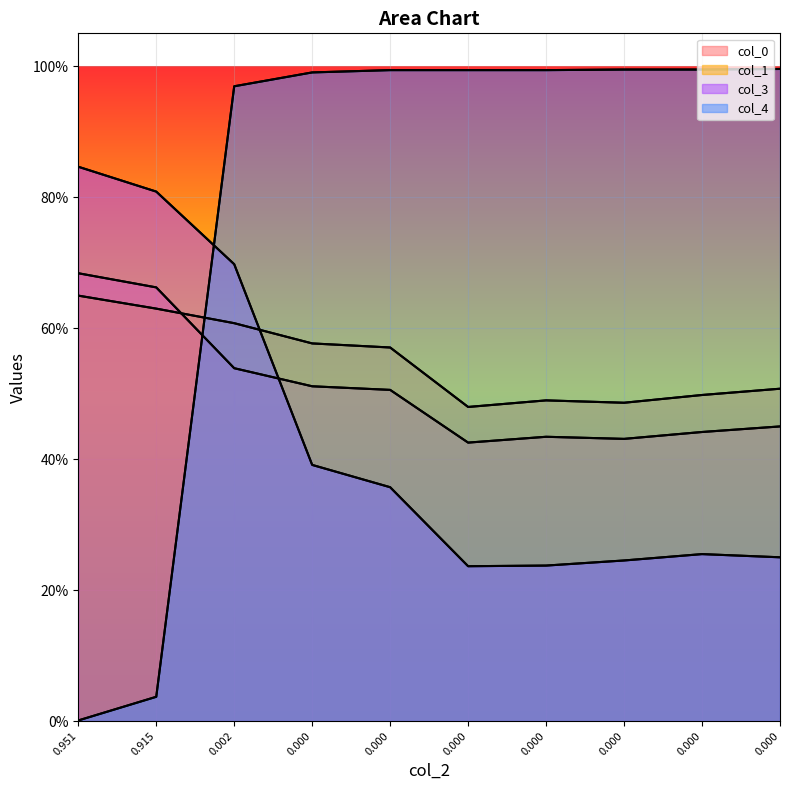

Does the chart display data point markers on the line(s)?

No